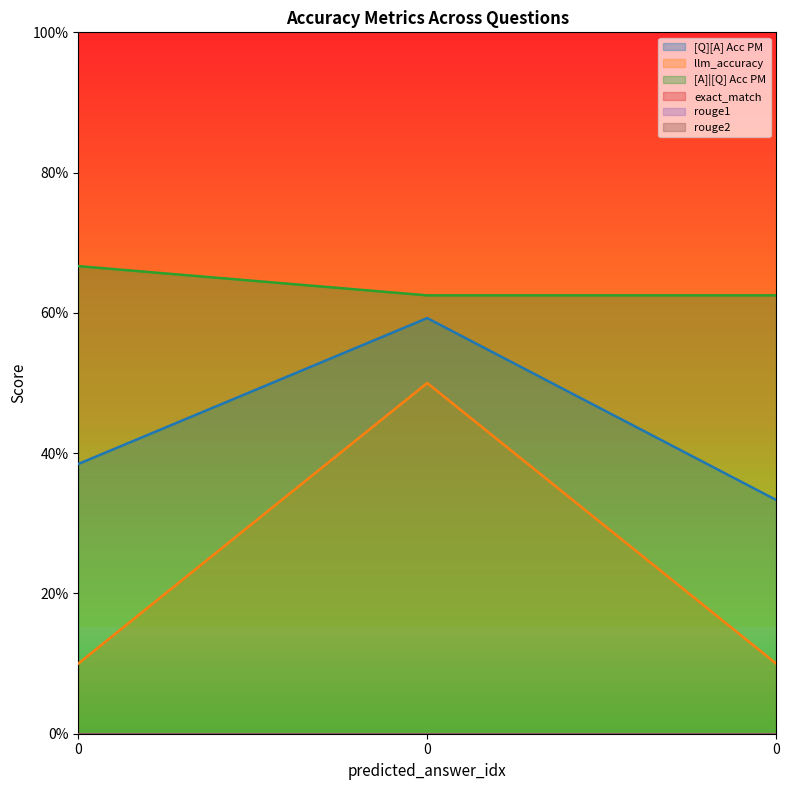

Is it true that [A]|[Q] Acc PM equals 0.7 at 0?

True